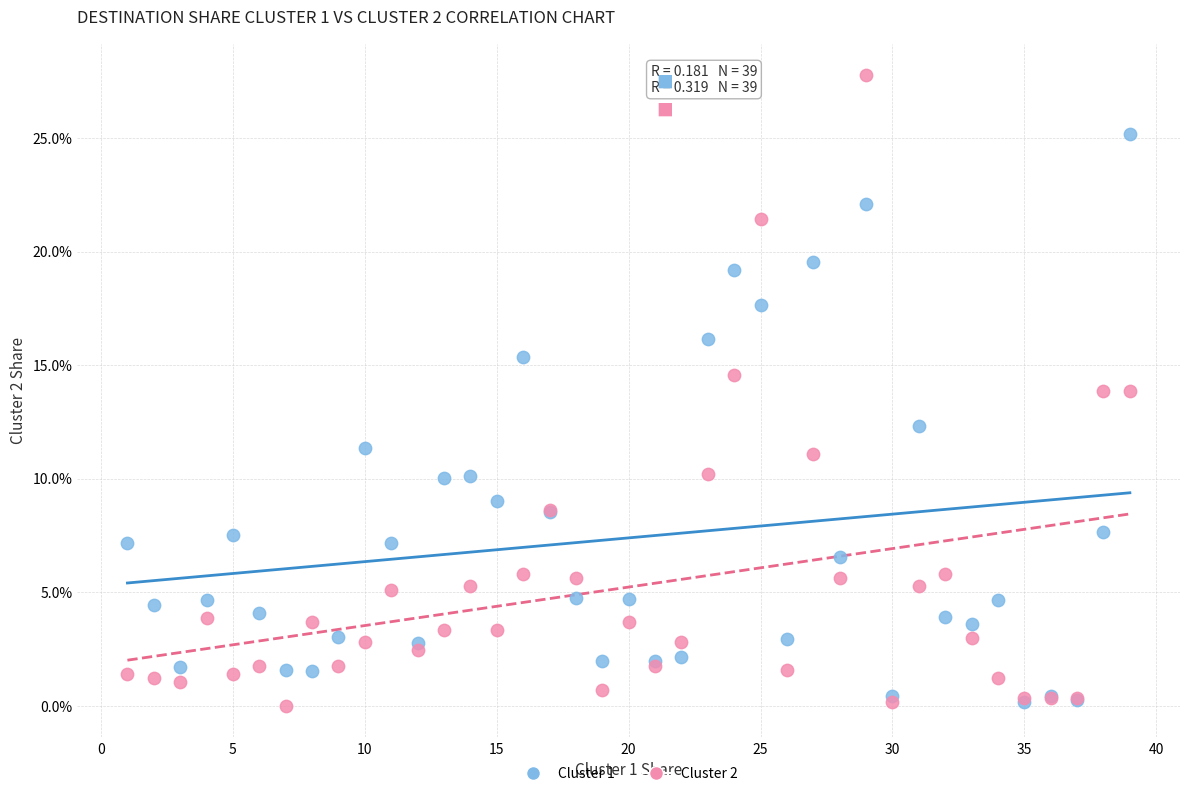

What are all the series names shown in the legend?

Cluster 1, Cluster 2